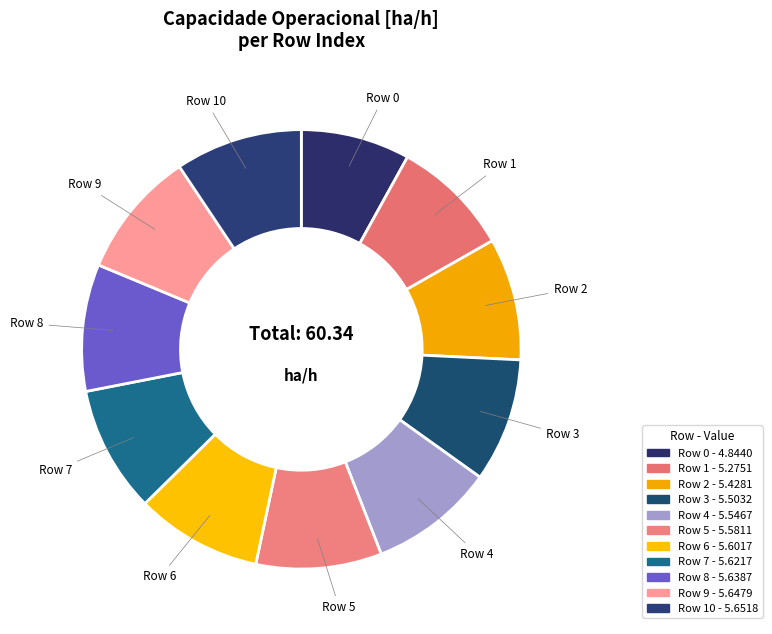

How many slices are in this pie chart?

11